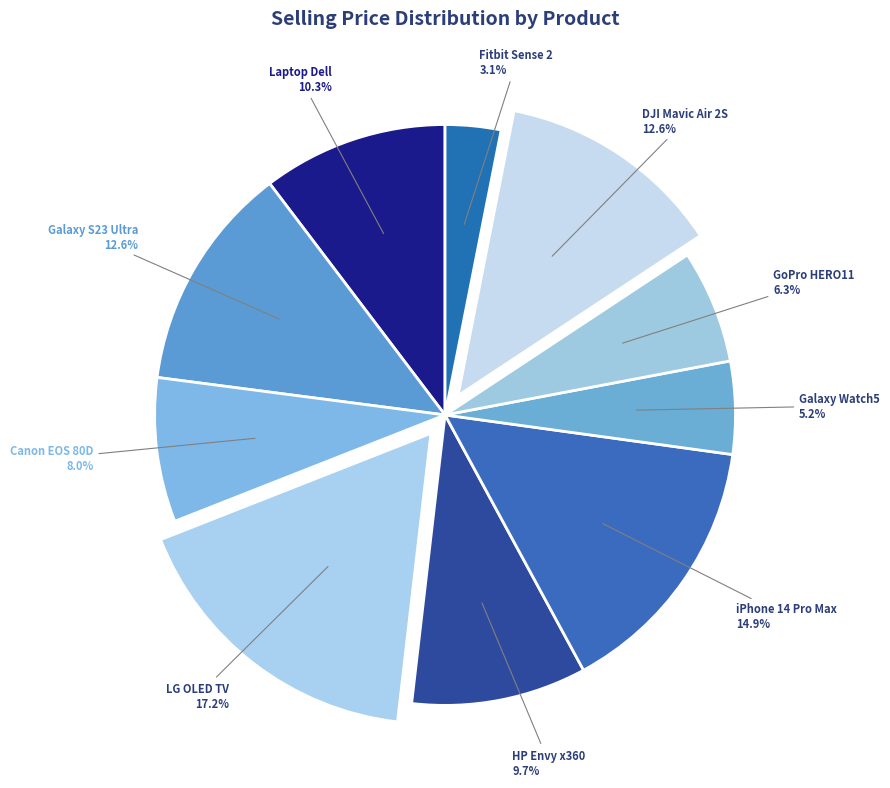

Is DJI Mavic Air 2S the majority of the pie?

No